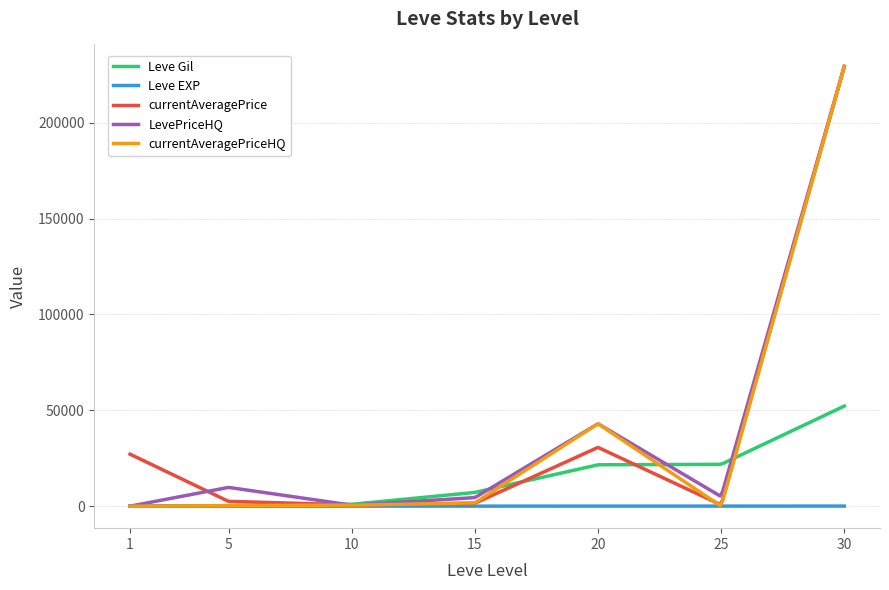

What are all the series names shown in the legend?

Leve Gil, Leve EXP, currentAveragePrice, LevePriceHQ, currentAveragePriceHQ